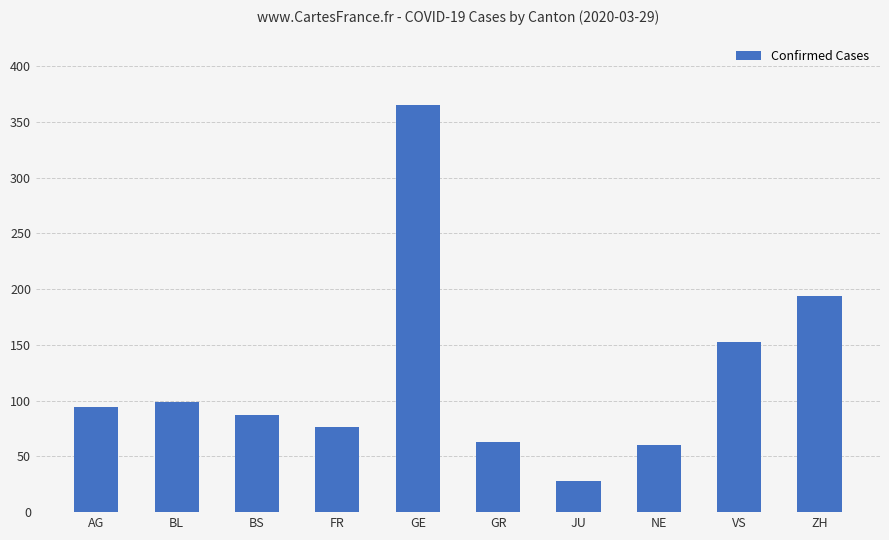

What is the ratio of the value at AG to the value at BL?

0.9